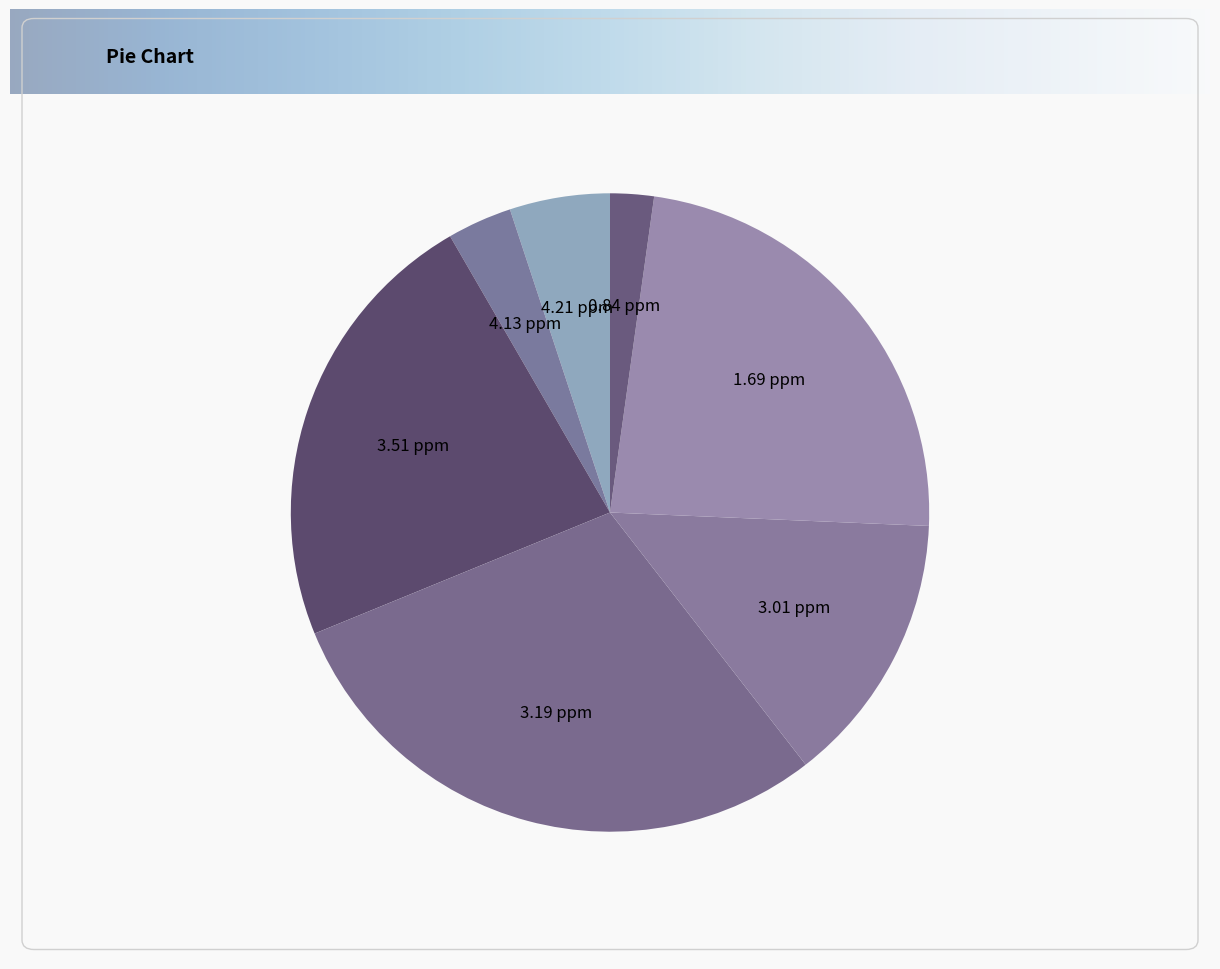

True or false: 3.01 ppm accounts for 14% of the total.

True